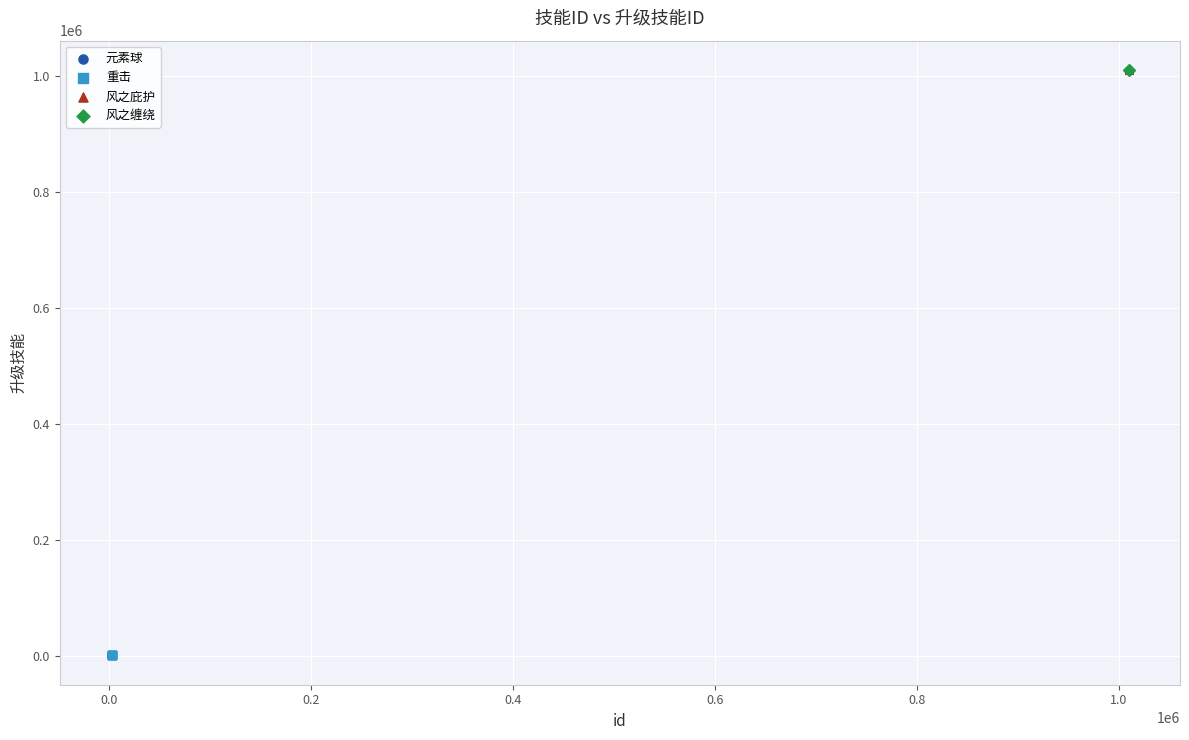

What are all the series names shown in the legend?

元素球, 重击, 风之庇护, 风之缠绕